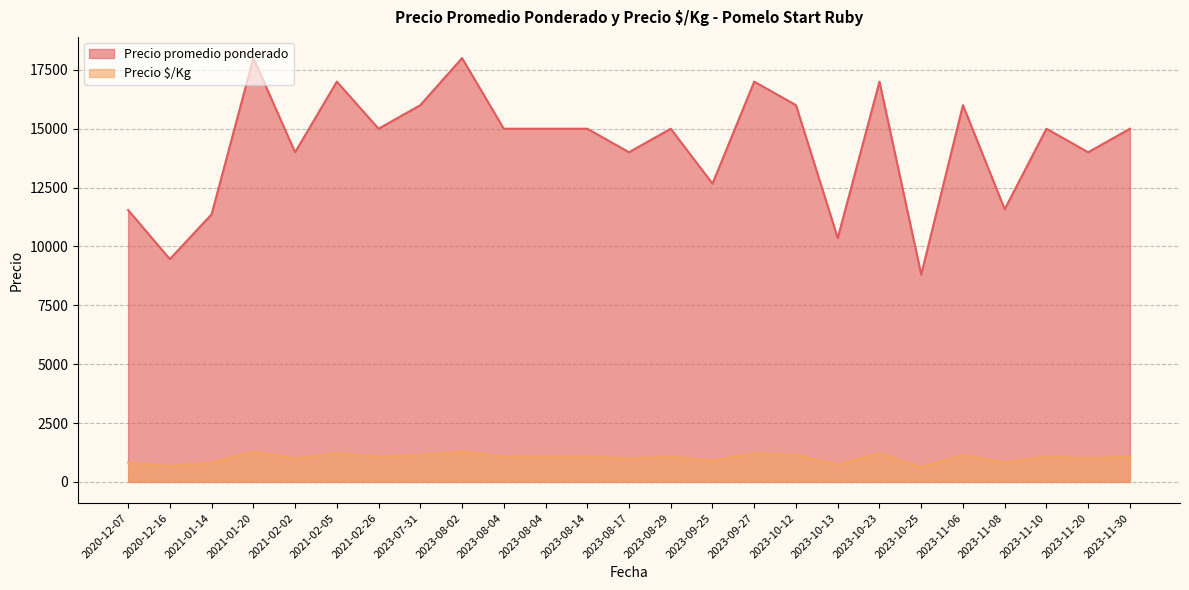

Is the value of Precio promedio ponderado at 2023-11-20 greater than the value of Precio $/Kg at 2023-10-23?

Yes